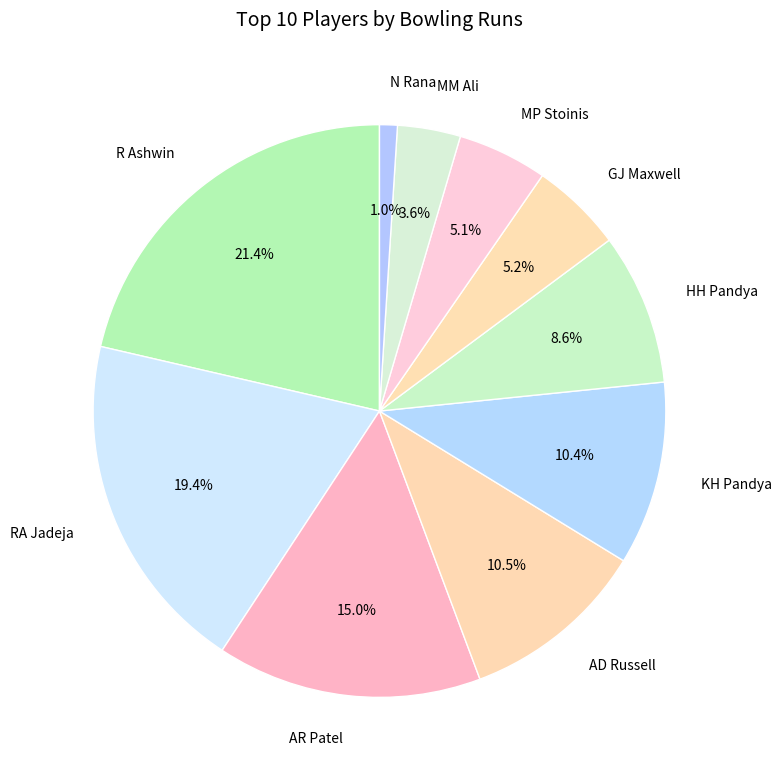

True or false: GJ Maxwell accounts for 5% of the total.

True